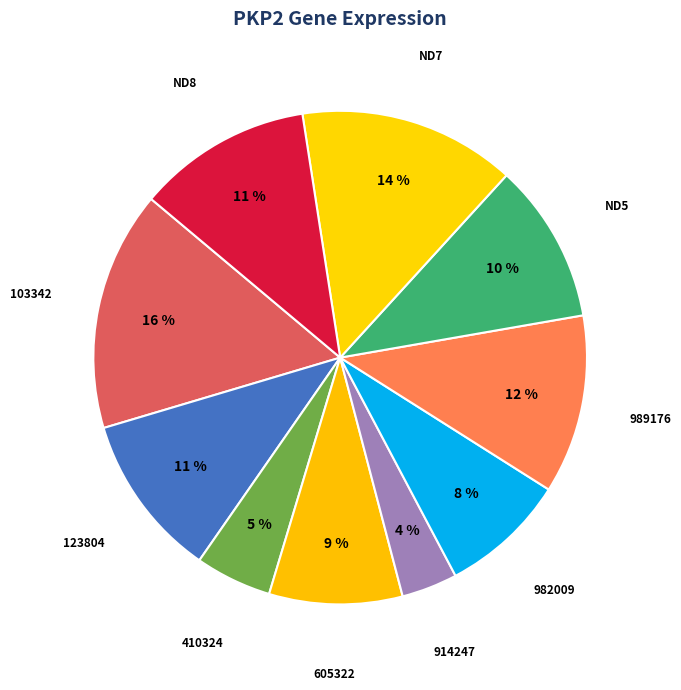

Which has a higher value, ND7 or ND8?

ND7